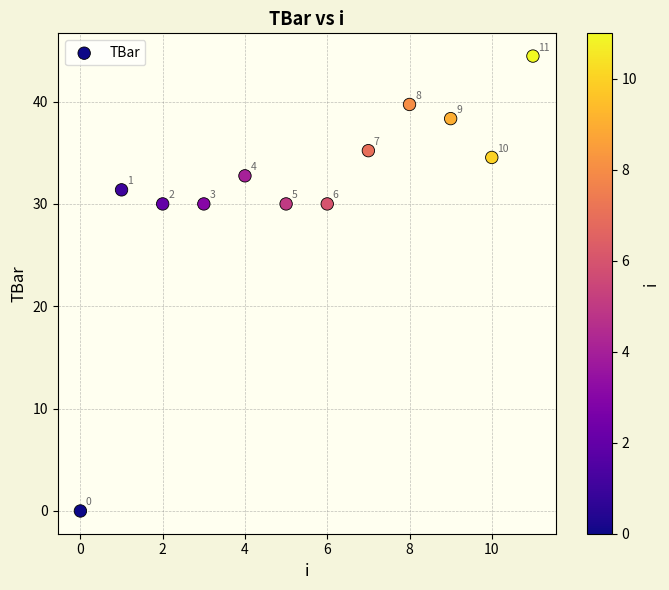

What is the range of Y values (max minus min)?

44.4